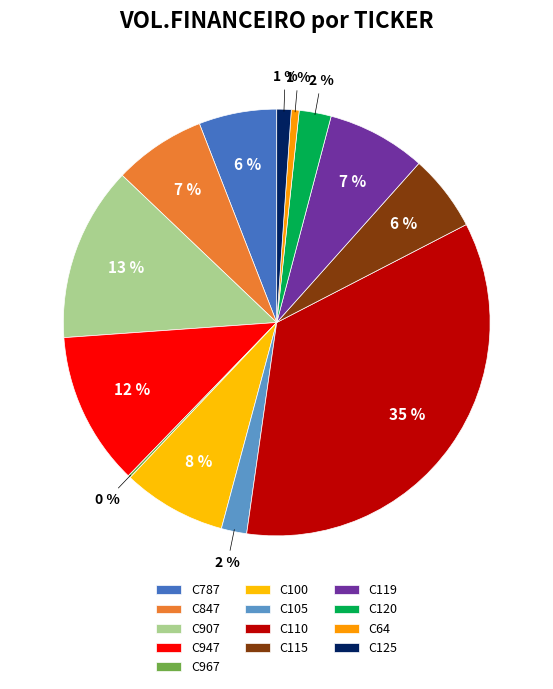

Which slice is the smallest?

C967